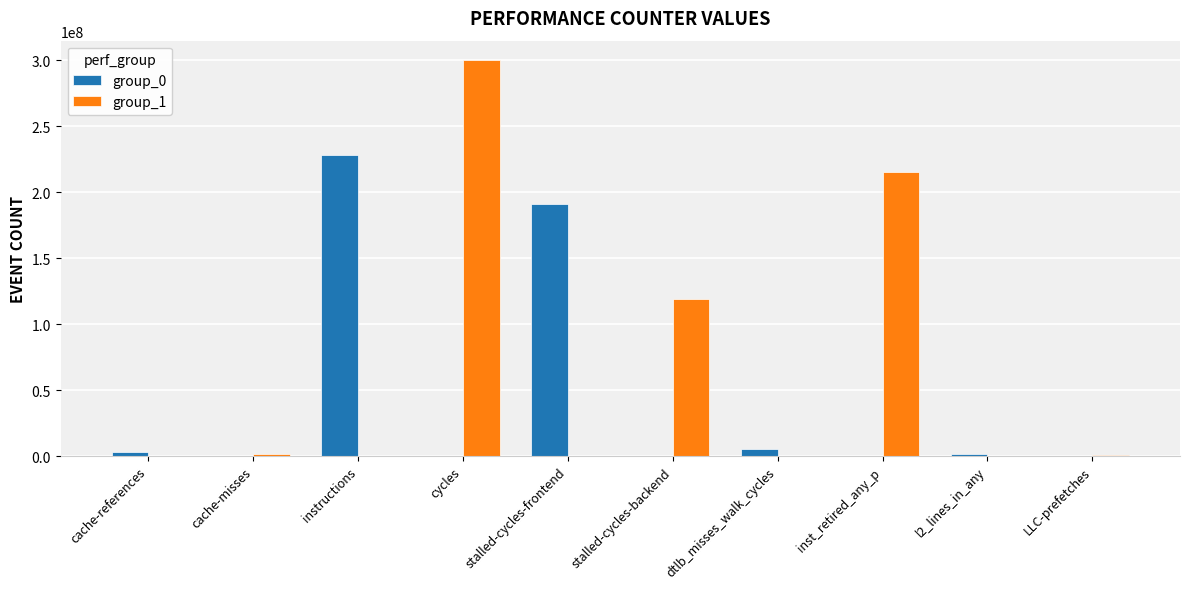

True or false: group_0 has a value of 0 at cache-misses.

True